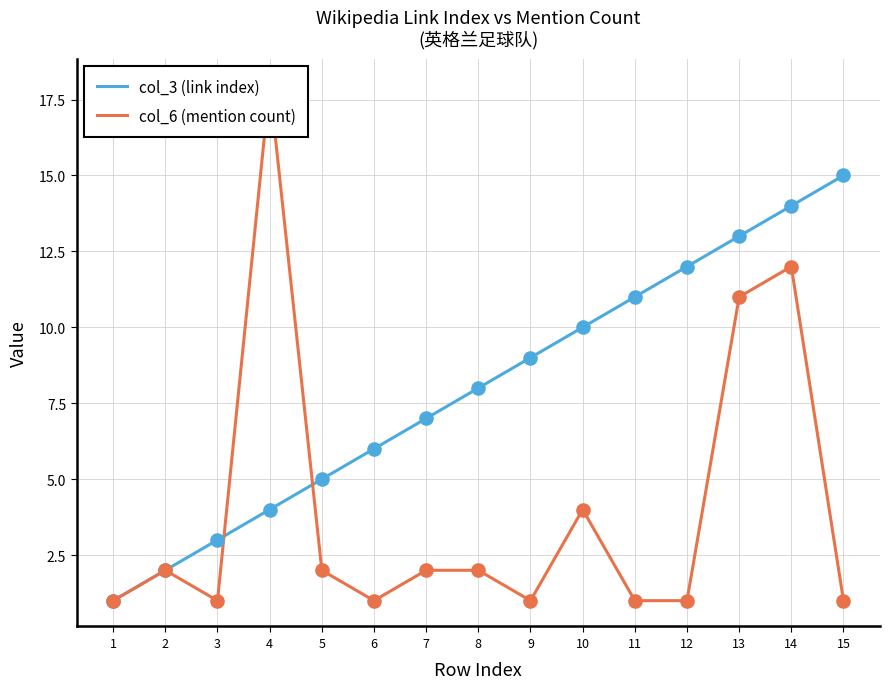

Which series has the largest Y range (max minus min)?

col_6 (mention count)